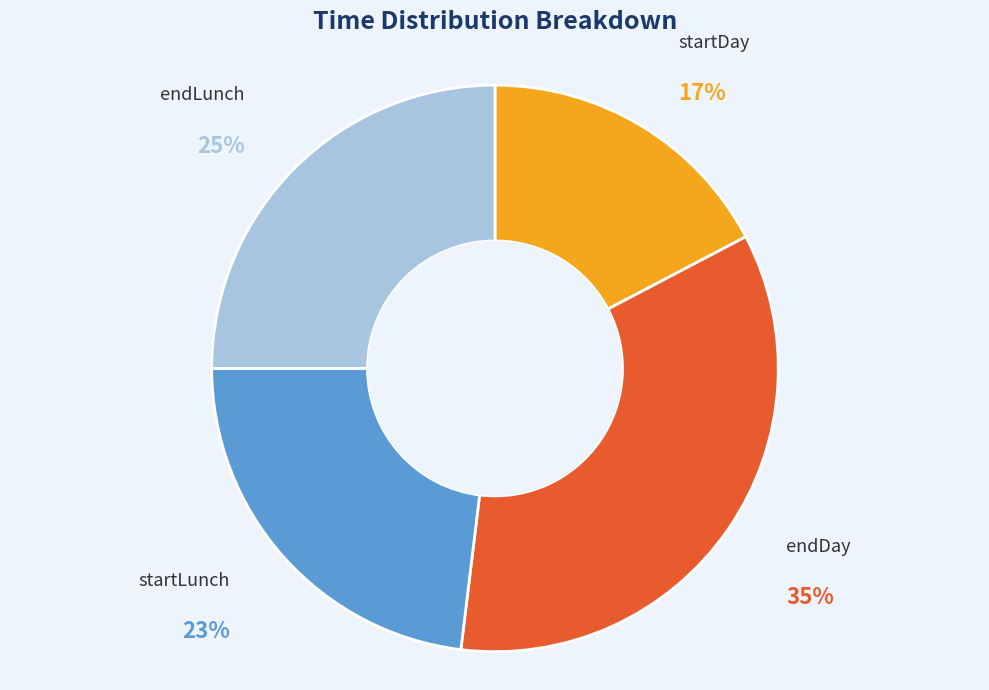

To the nearest percent, what is the average slice percentage?

25%